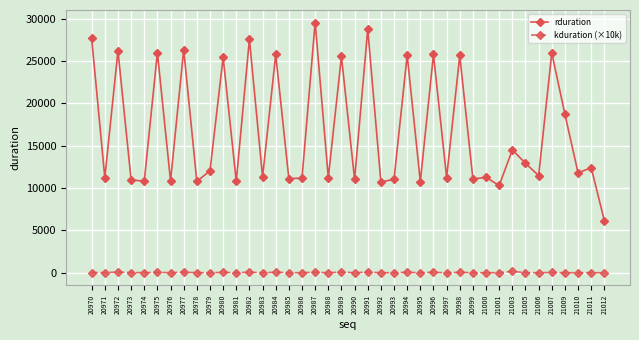

At which label is rduration closest to 17848?

21009